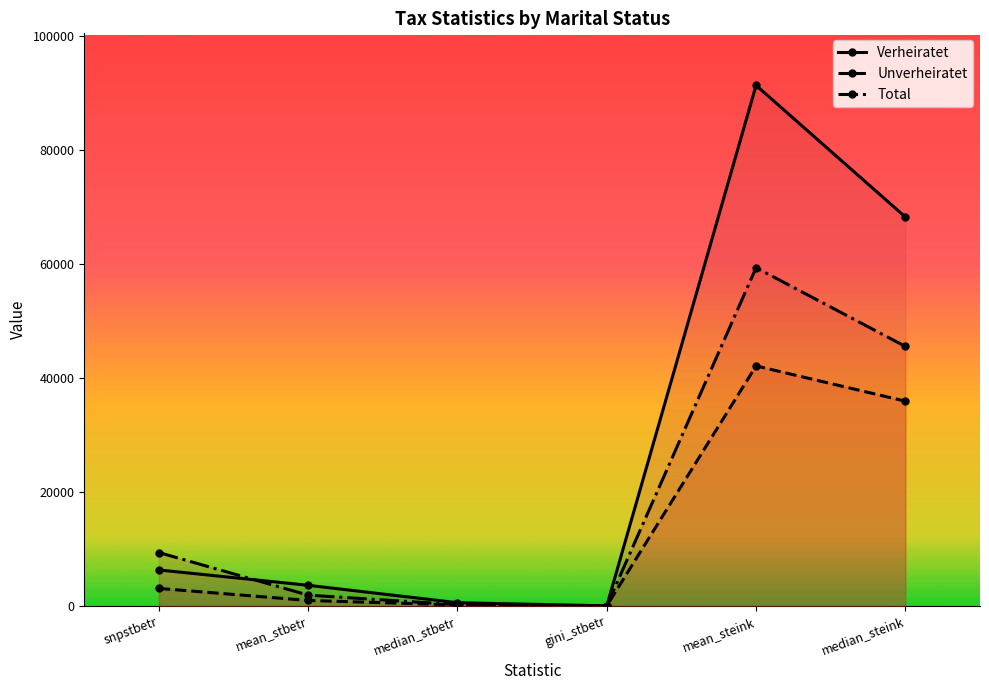

At how many categories does at least one series exceed 56964?

2